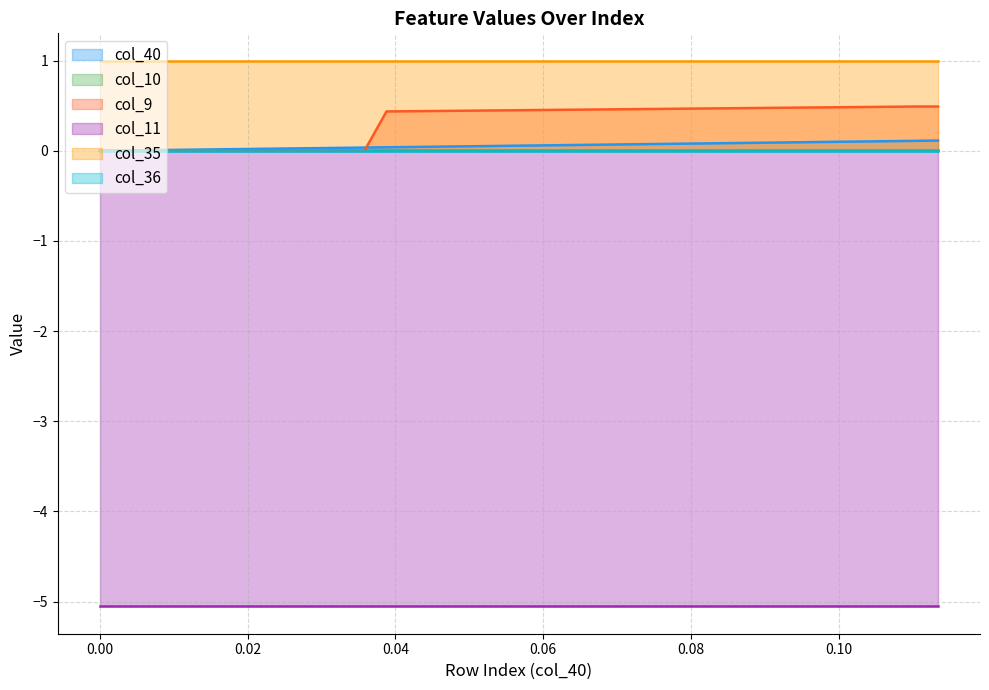

Which has a higher value, 7 or 34?

34